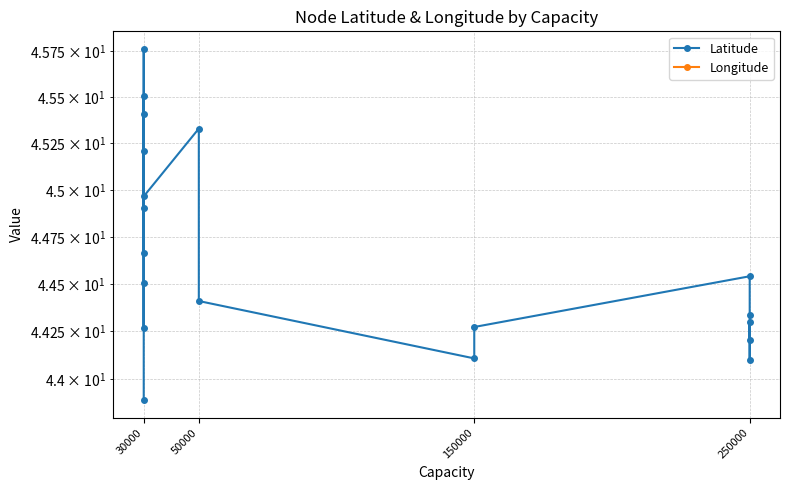

How many data points in Longitude are less than -89?

10